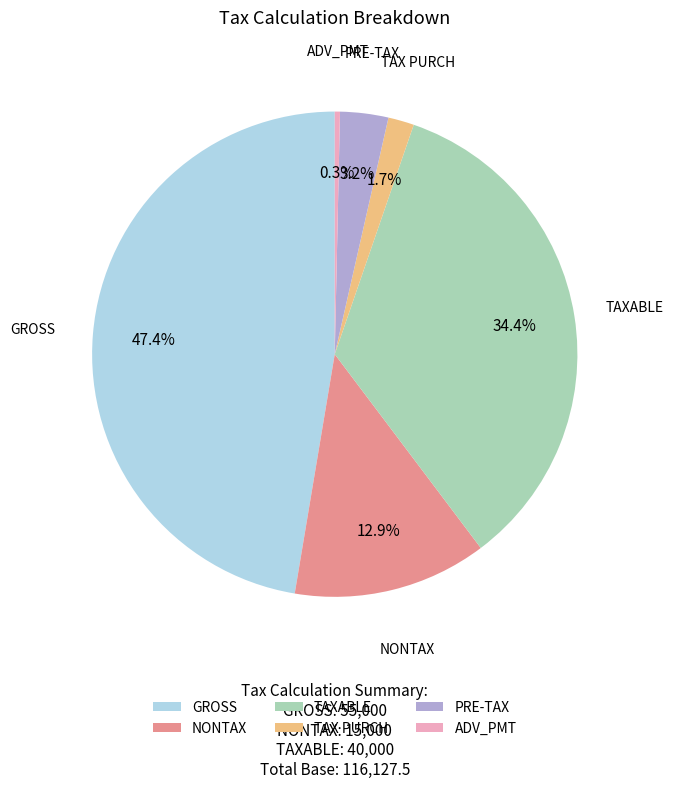

Rank the categories by value from highest to lowest.

GROSS, TAXABLE, NONTAX, PRE-TAX, TAX PURCH, ADV_PMT